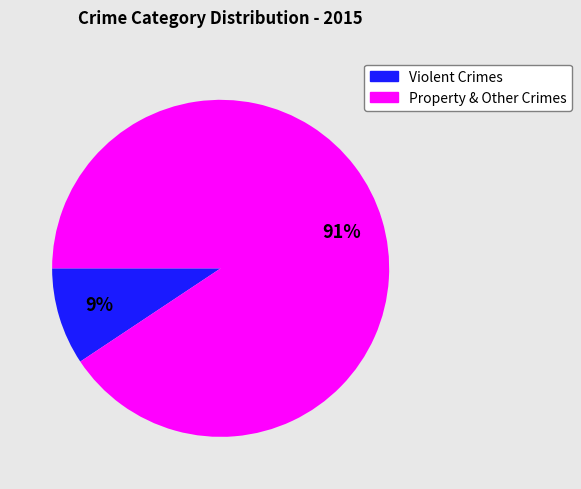

What is the smallest slice in the pie chart?

Violent Crimes